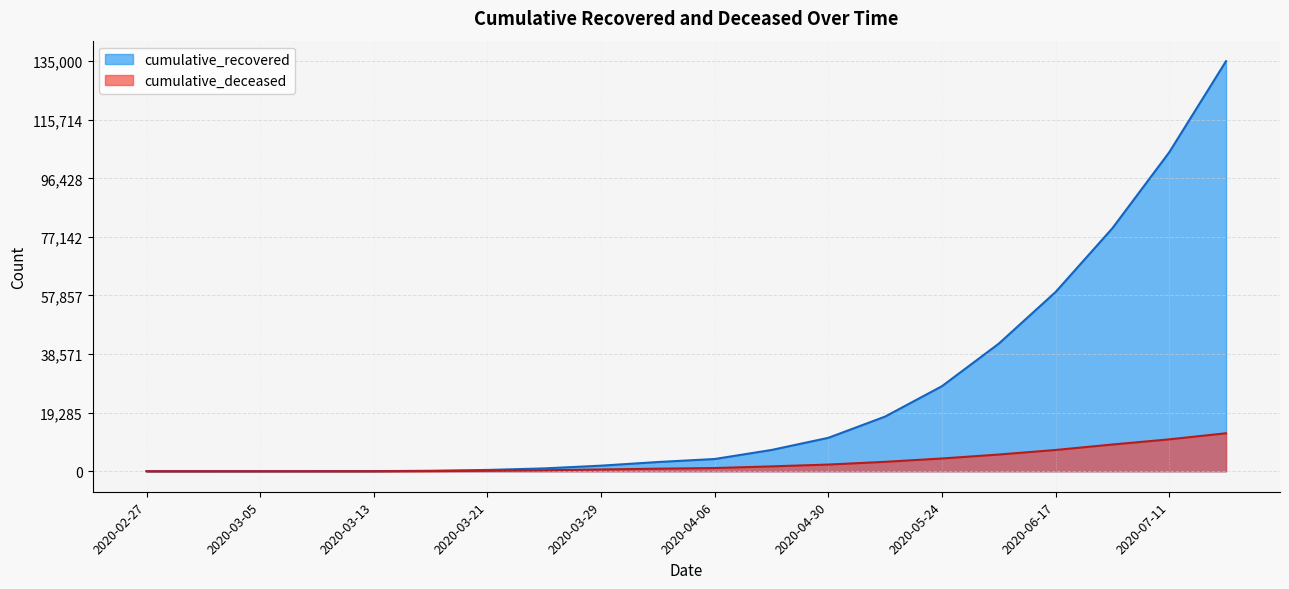

What is the label of the 11th point from the left?

2020-04-06